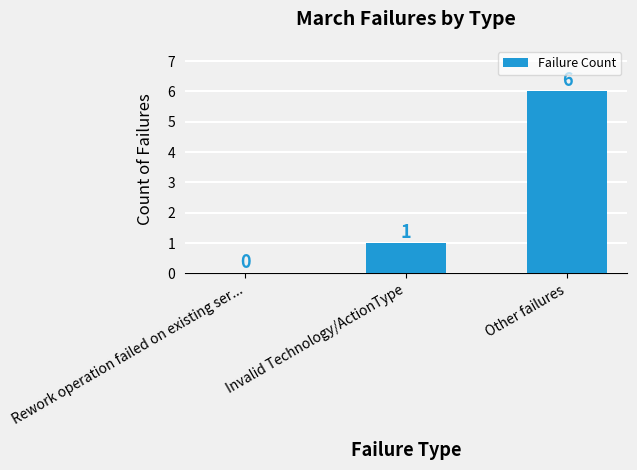

The chart shows a value of 1 at Invalid Technology/ActionType. True or false?

True